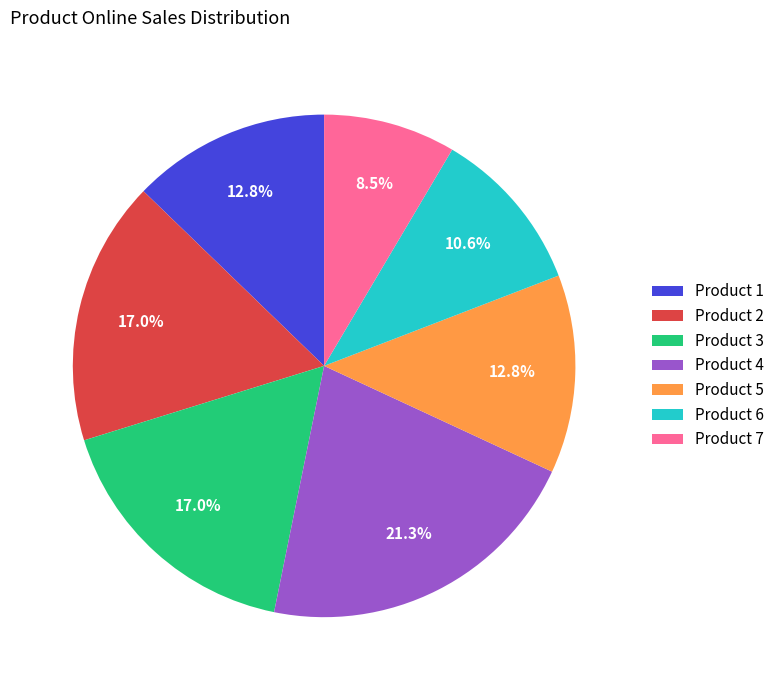

Does any single category account for the majority?

No